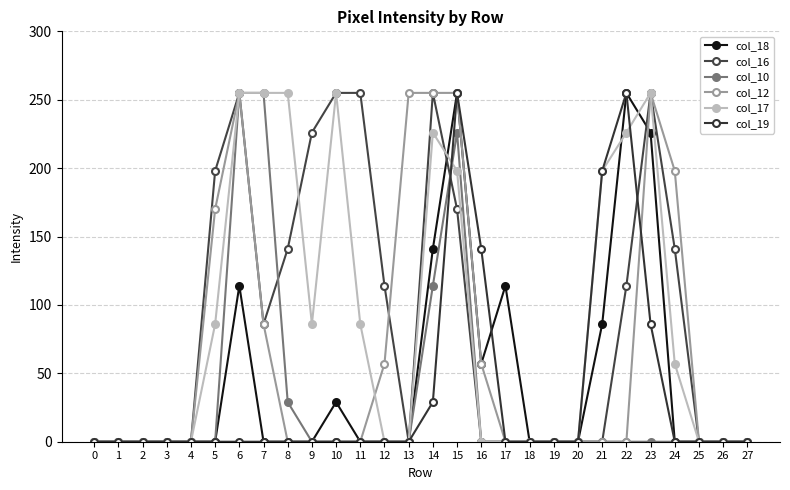

At 2, list the series in order from smallest to largest.

col_18, col_16, col_10, col_12, col_17, col_19